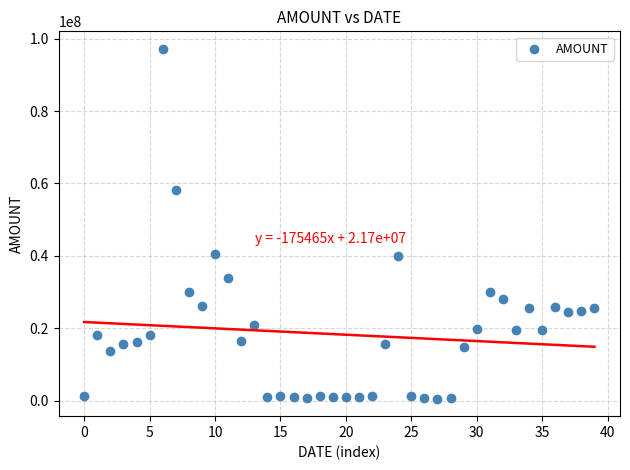

What is the range of Y values (max minus min)?

96704742.0